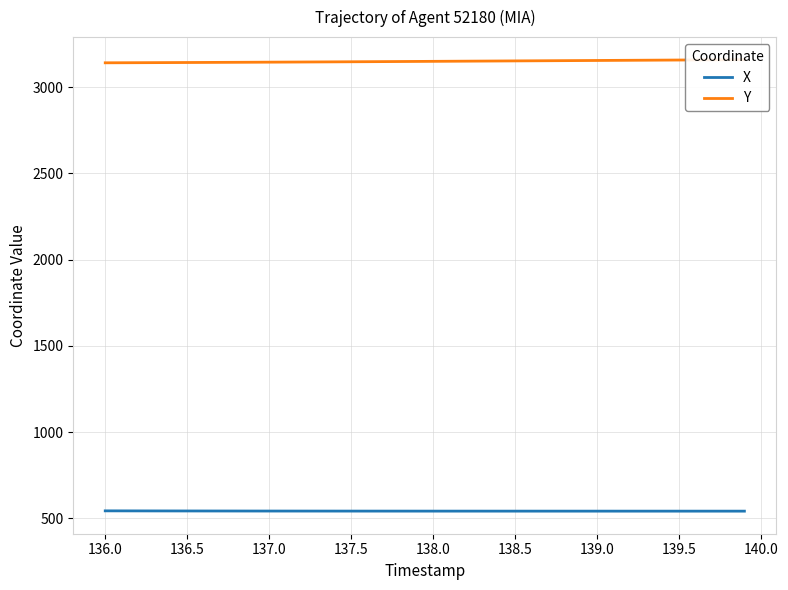

At how many categories does at least one series exceed 856?

40